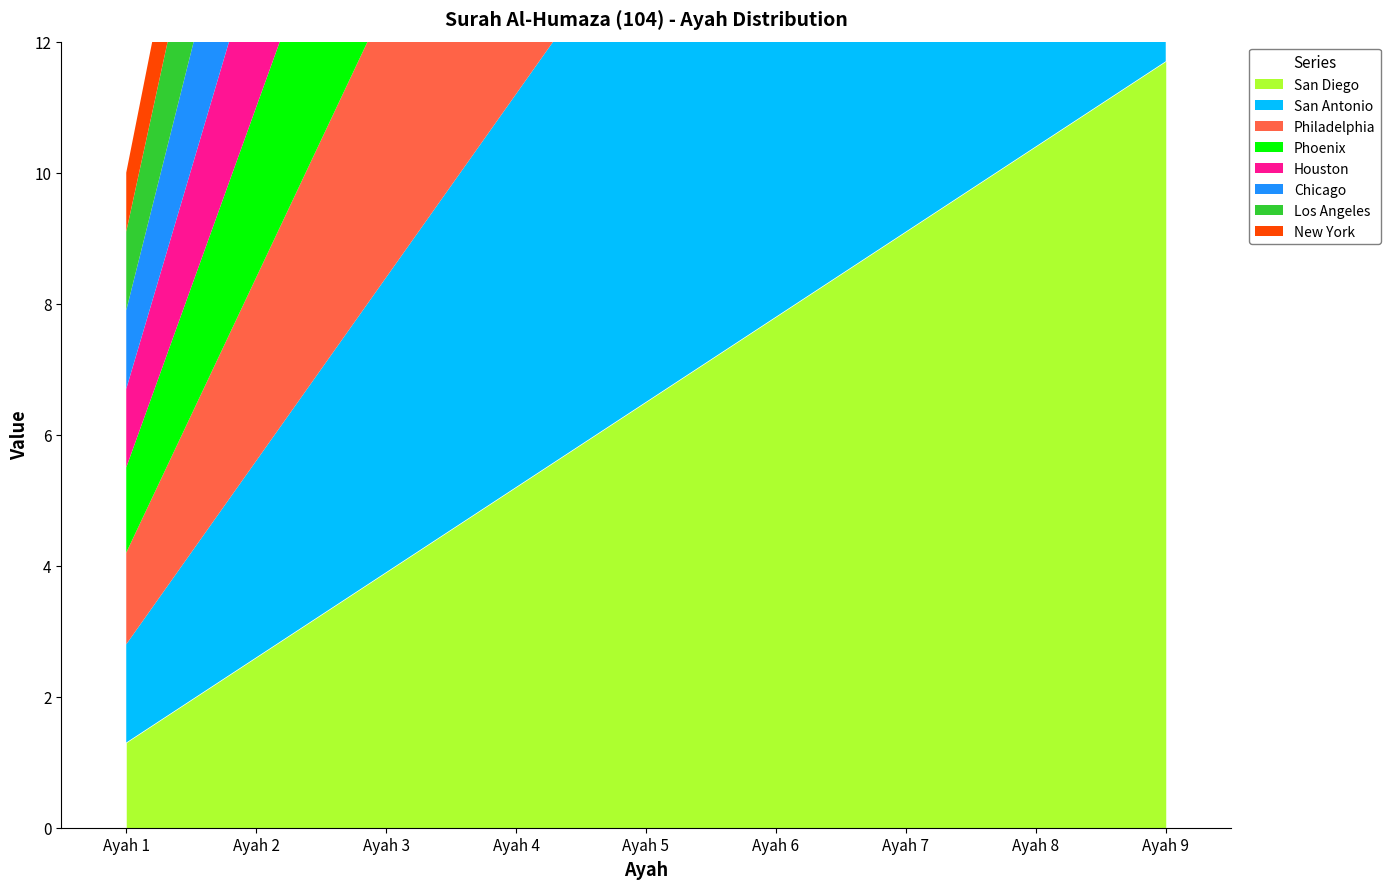

What is the ratio of the value at Ayah 2 to the value at Ayah 3?

0.7